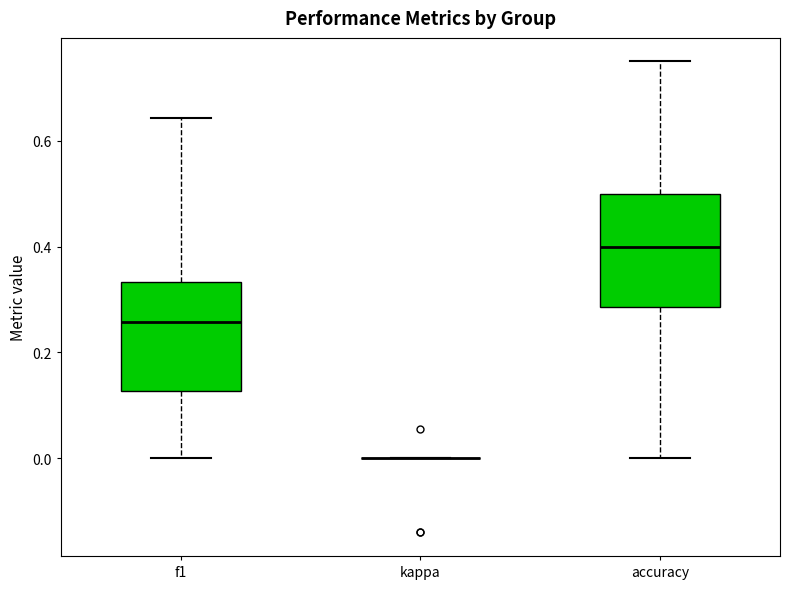

Where is the lower edge of the box for f1 on the y-axis? The values are not printed on the chart, so give them approximately, as read against the axis.

0.12